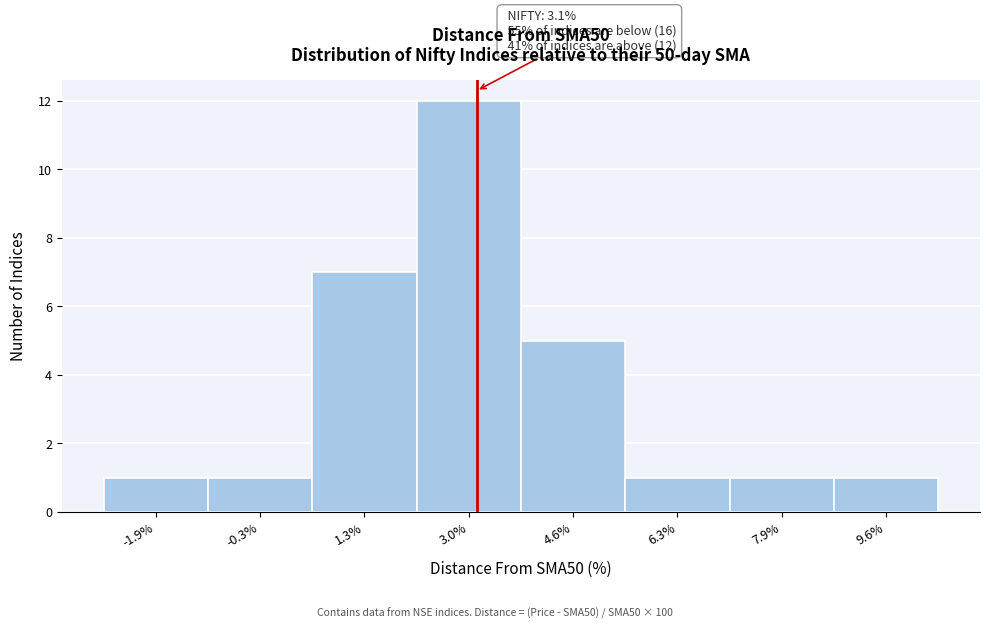

Over which range of the x-axis is the bar tallest?

2.2 to 3.8